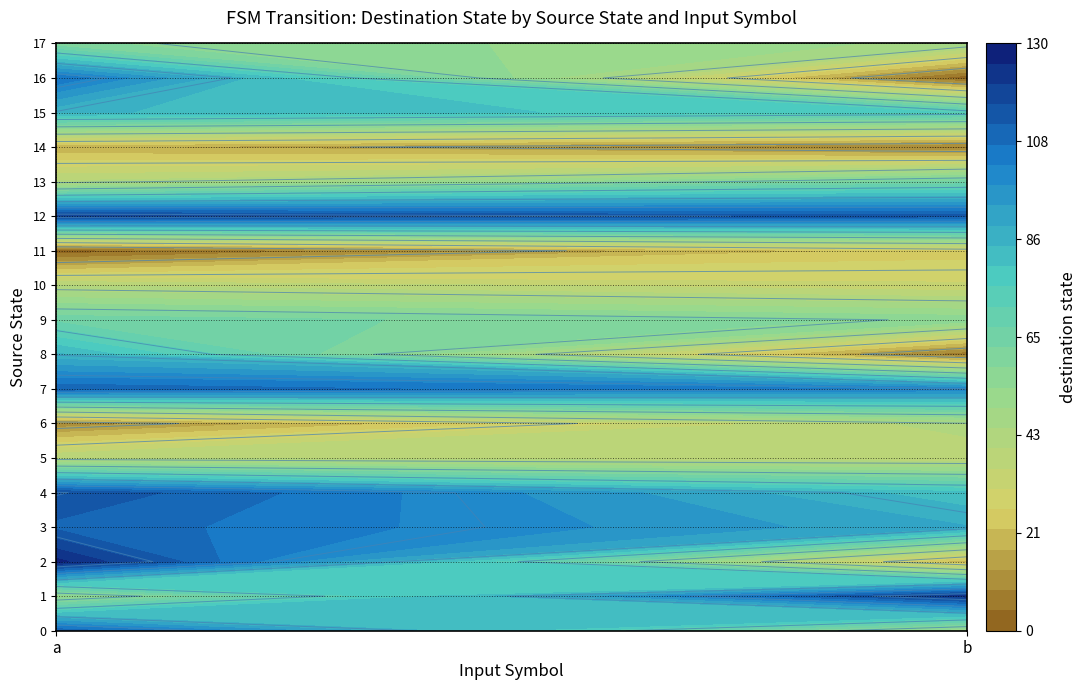

Reading left to right, what are all the values shown in this chart?

0: 111	49
1: 51	123
2: 127	19
3: 111	90
4: 116	82
5: 40	36
6: 10	43
7: 111	102
8: 86	5
9: 66	57
10: 40	32
11: 1	25
12: 120	114
13: 41	64
14: 18	7
15: 86	76
16: 107	1
17: 59	48